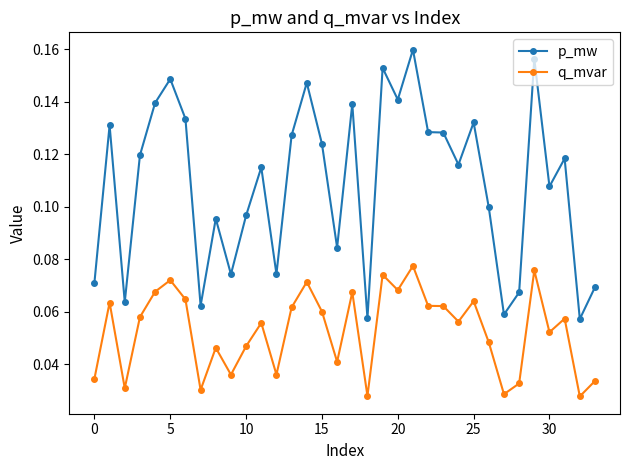

Which series has the largest range (max minus min)?

p_mw